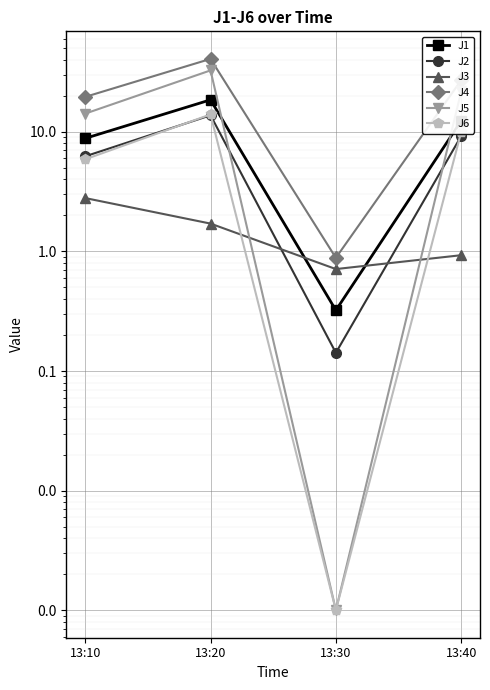

True or false: J2 has a value of 3.4 at 13:20.

False